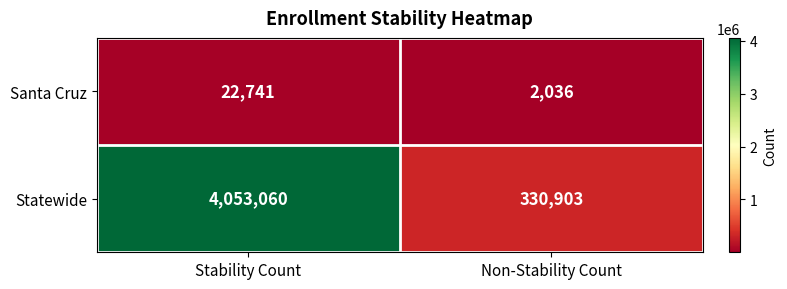

True or false: Santa Cruz has a value of 2036 at Non-Stability Count.

True